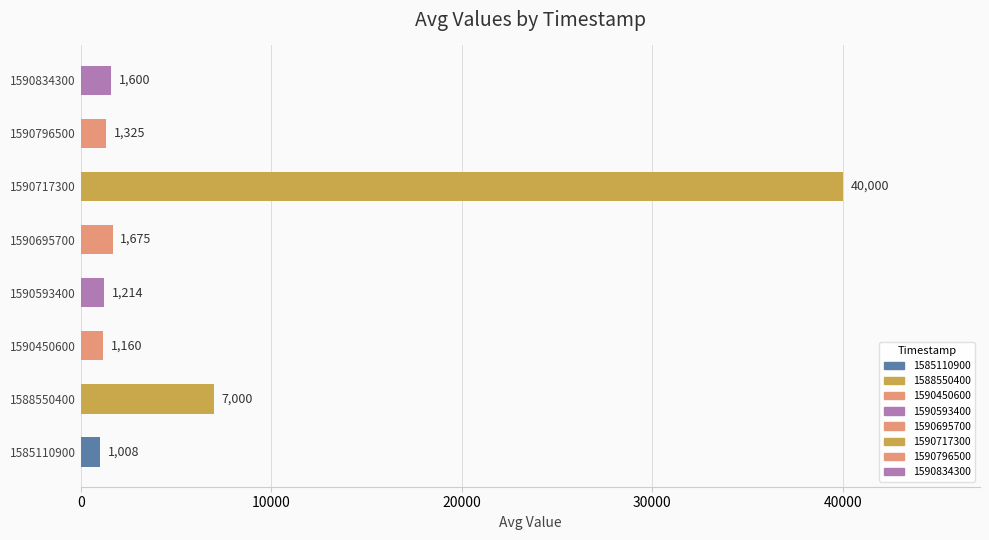

What is the difference between the values at 1590796500 and 1590717300?

38675